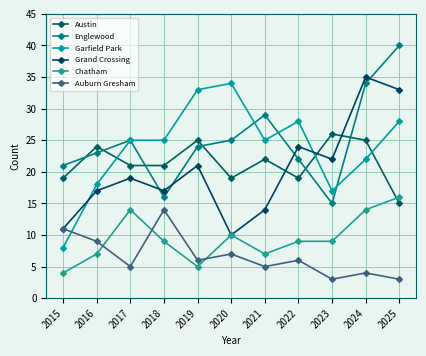

Reading left to right, extract all data points from this chart.

Austin: 2015=19	2016=24	2017=21	2018=21	2019=25	2020=19	2021=22	2022=19	2023=26	2024=25	2025=15
Englewood: 2015=21	2016=23	2017=25	2018=16	2019=24	2020=25	2021=29	2022=22	2023=15	2024=34	2025=40
Garfield Park: 2015=8	2016=18	2017=25	2018=25	2019=33	2020=34	2021=25	2022=28	2023=17	2024=22	2025=28
Grand Crossing: 2015=11	2016=17	2017=19	2018=17	2019=21	2020=10	2021=14	2022=24	2023=22	2024=35	2025=33
Chatham: 2015=4	2016=7	2017=14	2018=9	2019=5	2020=10	2021=7	2022=9	2023=9	2024=14	2025=16
Auburn Gresham: 2015=11	2016=9	2017=5	2018=14	2019=6	2020=7	2021=5	2022=6	2023=3	2024=4	2025=3